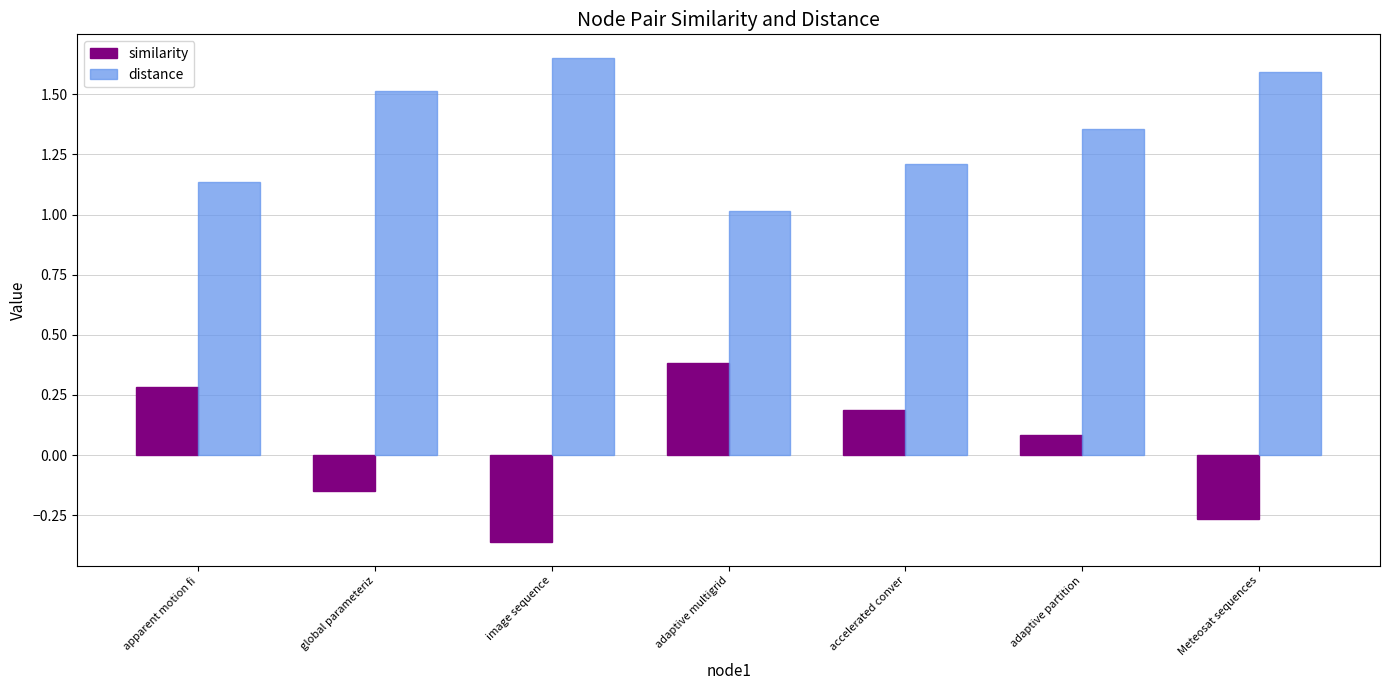

Count the number of categories in the chart.

7